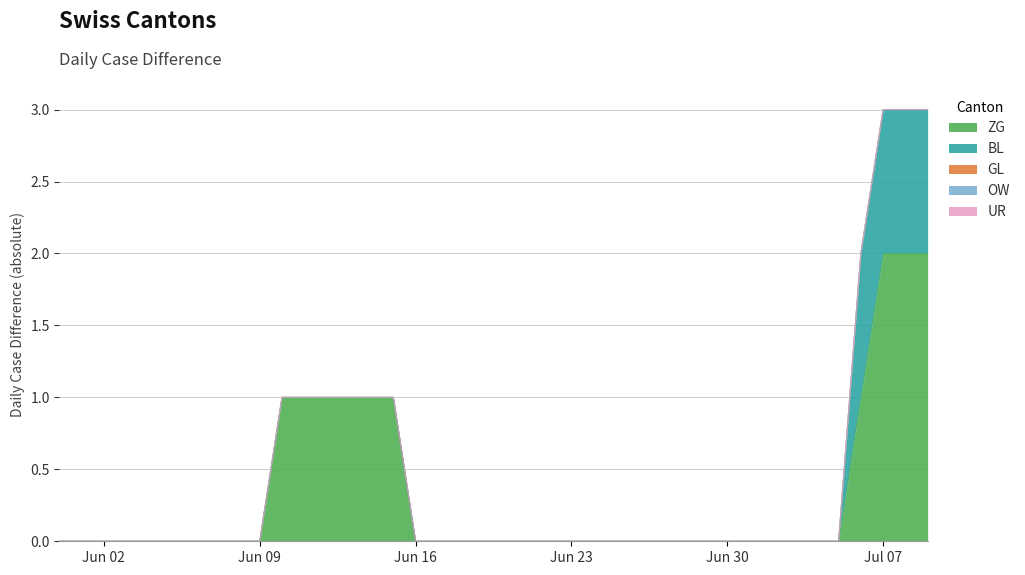

Reading left to right, list all the values displayed in this chart.

ZG: 2020-05-31=0	2020-06-01=0	2020-06-02=0	2020-06-03=0	2020-06-04=0	2020-06-05=0	2020-06-06=0	2020-06-07=0	2020-06-08=0	2020-06-09=0	2020-06-10=1	2020-06-11=1	2020-06-12=1	2020-06-13=1	2020-06-14=1	2020-06-15=1	2020-06-16=0	2020-06-17=0	2020-06-18=0	2020-06-19=0	2020-06-20=0	2020-06-21=0	2020-06-22=0	2020-06-23=0	2020-06-24=0	2020-06-25=0	2020-06-26=0	2020-06-27=0	2020-06-28=0	2020-06-29=0	2020-06-30=0	2020-07-01=0	2020-07-02=0	2020-07-03=0	2020-07-04=0	2020-07-05=0	2020-07-06=1	2020-07-07=2	2020-07-08=2	2020-07-09=2
BL: 2020-05-31=0	2020-06-01=0	2020-06-02=0	2020-06-03=0	2020-06-04=0	2020-06-05=0	2020-06-06=0	2020-06-07=0	2020-06-08=0	2020-06-09=0	2020-06-10=0	2020-06-11=0	2020-06-12=0	2020-06-13=0	2020-06-14=0	2020-06-15=0	2020-06-16=0	2020-06-17=0	2020-06-18=0	2020-06-19=0	2020-06-20=0	2020-06-21=0	2020-06-22=0	2020-06-23=0	2020-06-24=0	2020-06-25=0	2020-06-26=0	2020-06-27=0	2020-06-28=0	2020-06-29=0	2020-06-30=0	2020-07-01=0	2020-07-02=0	2020-07-03=0	2020-07-04=0	2020-07-05=0	2020-07-06=1	2020-07-07=1	2020-07-08=1	2020-07-09=1
GL: 2020-05-31=0	2020-06-01=0	2020-06-02=0	2020-06-03=0	2020-06-04=0	2020-06-05=0	2020-06-06=0	2020-06-07=0	2020-06-08=0	2020-06-09=0	2020-06-10=0	2020-06-11=0	2020-06-12=0	2020-06-13=0	2020-06-14=0	2020-06-15=0	2020-06-16=0	2020-06-17=0	2020-06-18=0	2020-06-19=0	2020-06-20=0	2020-06-21=0	2020-06-22=0	2020-06-23=0	2020-06-24=0	2020-06-25=0	2020-06-26=0	2020-06-27=0	2020-06-28=0	2020-06-29=0	2020-06-30=0	2020-07-01=0	2020-07-02=0	2020-07-03=0	2020-07-04=0	2020-07-05=0	2020-07-06=0	2020-07-07=0	2020-07-08=0	2020-07-09=0
OW: 2020-05-31=0	2020-06-01=0	2020-06-02=0	2020-06-03=0	2020-06-04=0	2020-06-05=0	2020-06-06=0	2020-06-07=0	2020-06-08=0	2020-06-09=0	2020-06-10=0	2020-06-11=0	2020-06-12=0	2020-06-13=0	2020-06-14=0	2020-06-15=0	2020-06-16=0	2020-06-17=0	2020-06-18=0	2020-06-19=0	2020-06-20=0	2020-06-21=0	2020-06-22=0	2020-06-23=0	2020-06-24=0	2020-06-25=0	2020-06-26=0	2020-06-27=0	2020-06-28=0	2020-06-29=0	2020-06-30=0	2020-07-01=0	2020-07-02=0	2020-07-03=0	2020-07-04=0	2020-07-05=0	2020-07-06=0	2020-07-07=0	2020-07-08=0	2020-07-09=0
UR: 2020-05-31=0	2020-06-01=0	2020-06-02=0	2020-06-03=0	2020-06-04=0	2020-06-05=0	2020-06-06=0	2020-06-07=0	2020-06-08=0	2020-06-09=0	2020-06-10=0	2020-06-11=0	2020-06-12=0	2020-06-13=0	2020-06-14=0	2020-06-15=0	2020-06-16=0	2020-06-17=0	2020-06-18=0	2020-06-19=0	2020-06-20=0	2020-06-21=0	2020-06-22=0	2020-06-23=0	2020-06-24=0	2020-06-25=0	2020-06-26=0	2020-06-27=0	2020-06-28=0	2020-06-29=0	2020-06-30=0	2020-07-01=0	2020-07-02=0	2020-07-03=0	2020-07-04=0	2020-07-05=0	2020-07-06=0	2020-07-07=0	2020-07-08=0	2020-07-09=0